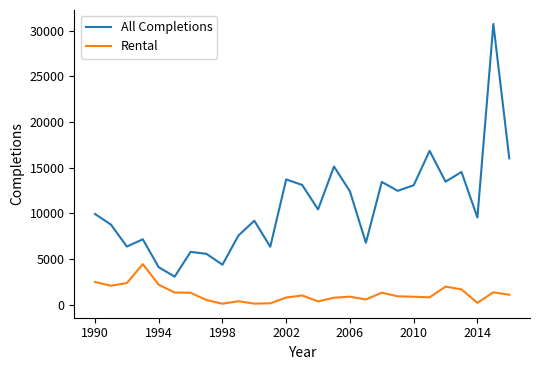

What is the maximum value shown in the chart?

30749